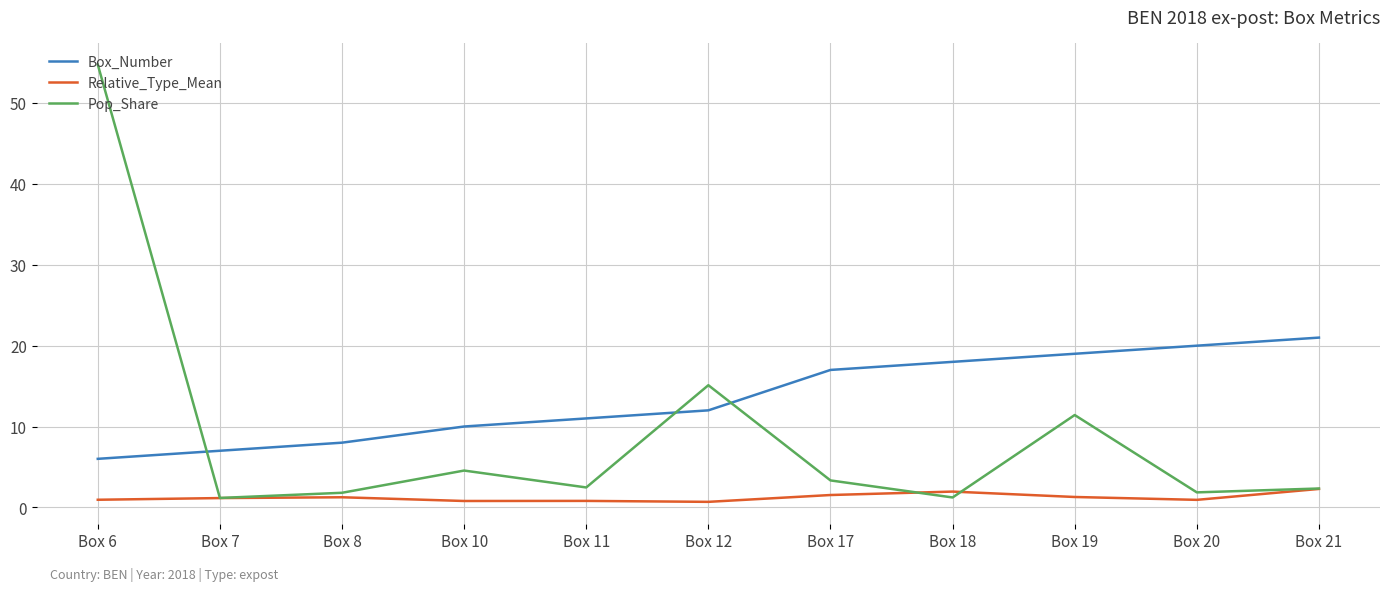

Which series ends up on top after the final intersection of Box_Number and Pop_Share?

Box_Number